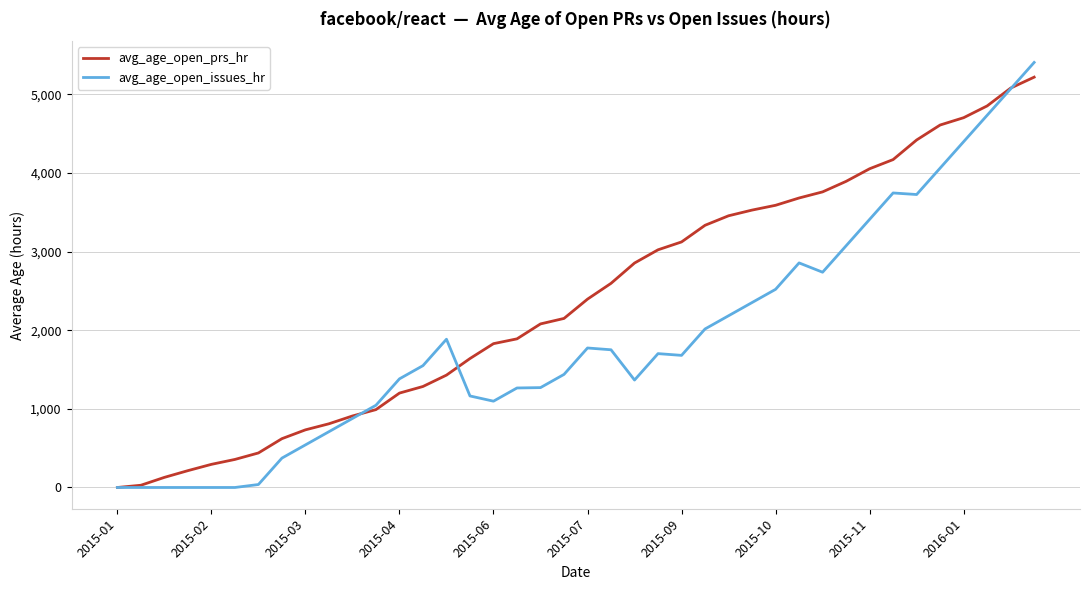

What is the difference between the maximum and second lowest values in the avg_age_open_prs_hr series?

5190.7